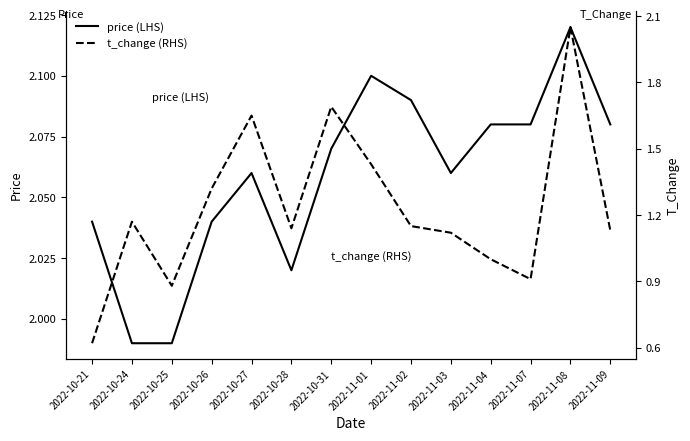

How many data points in t_change (RHS) are above 1?

10